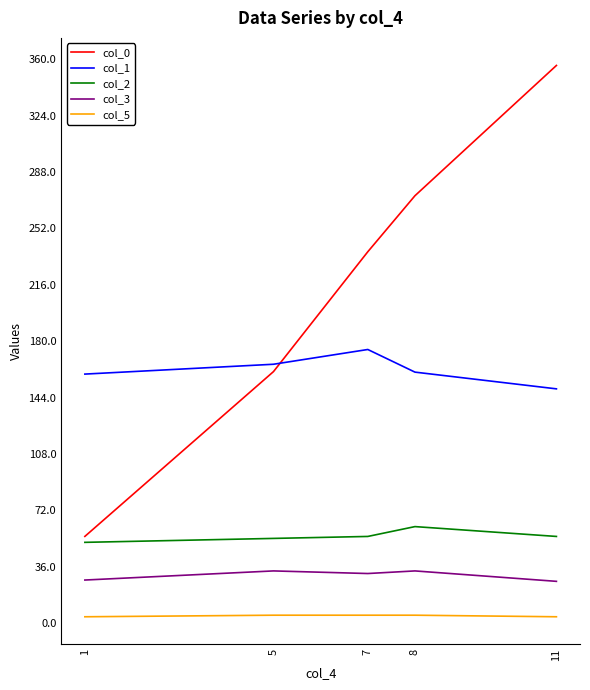

How many interior local peaks does the col_1 series have?

1